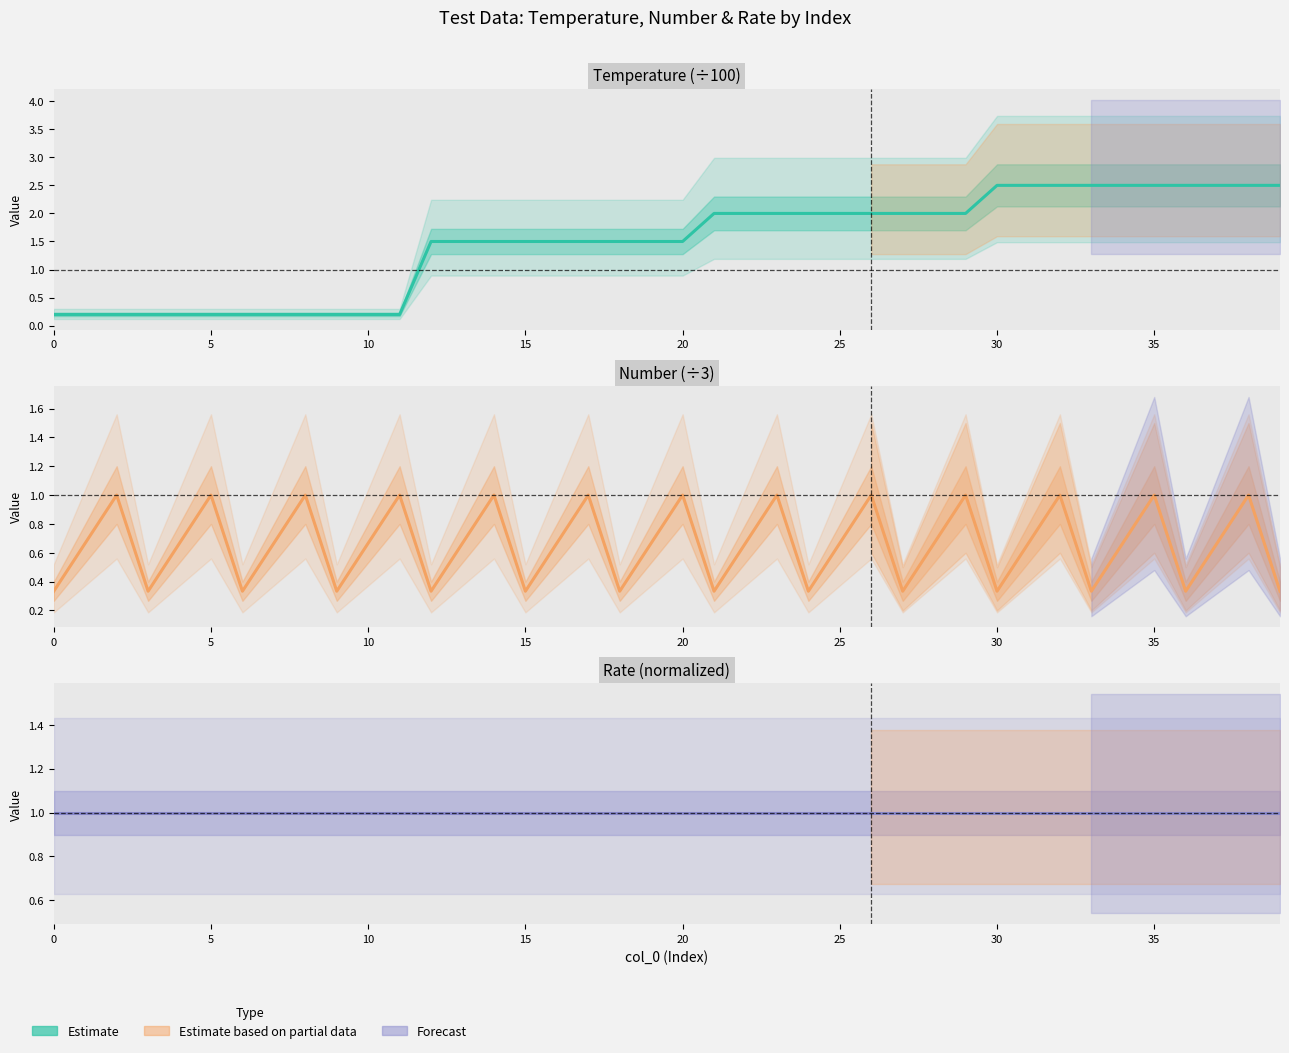

True or false: Number (÷3) has a value of 0.3 at 39.

True